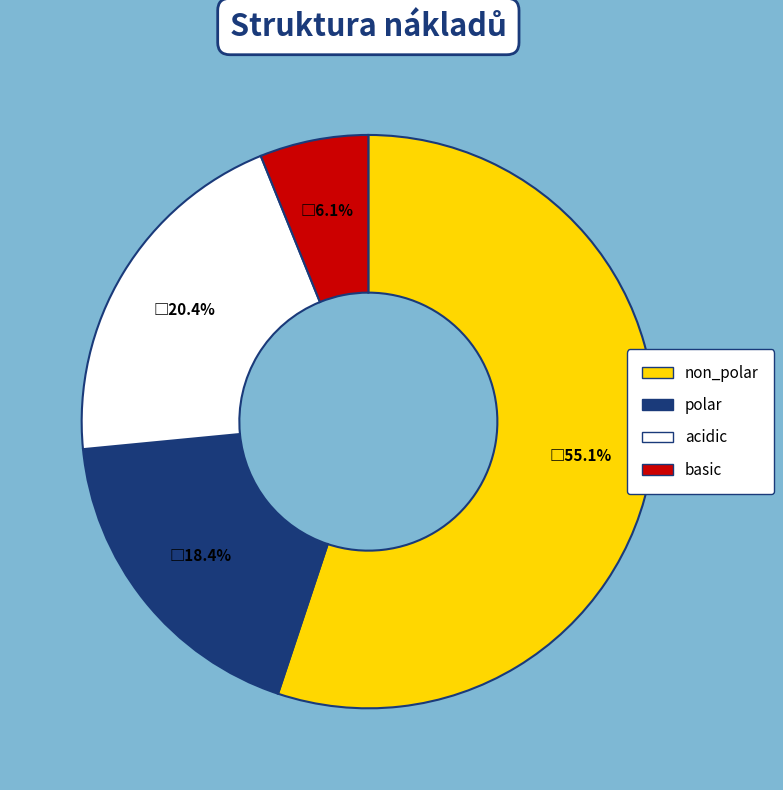

How many slices are in this pie chart?

4